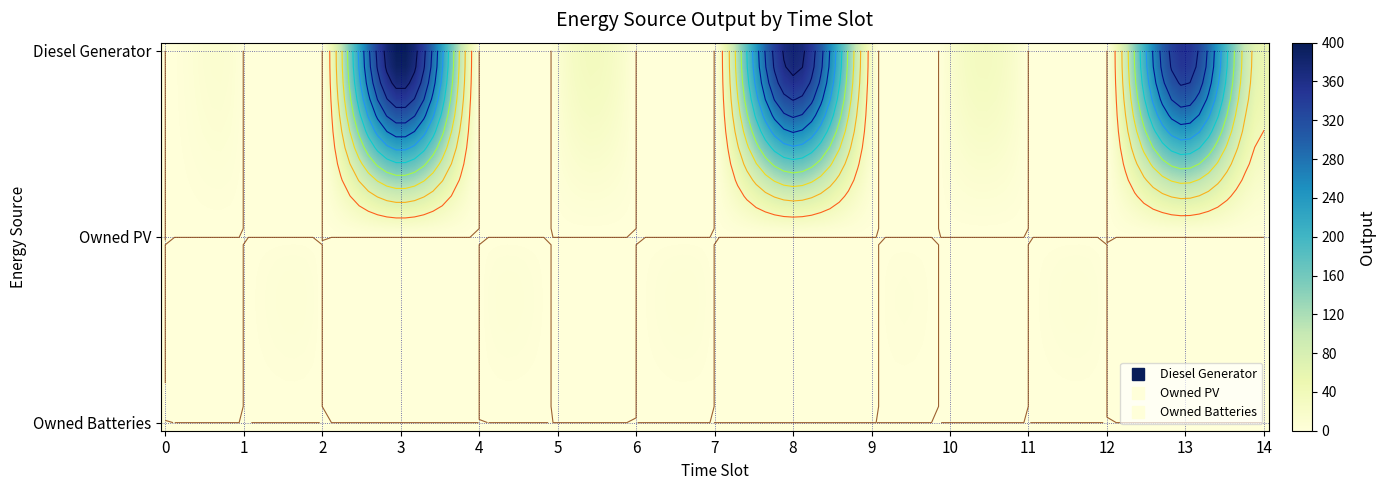

At which category is the sum across all series the highest?

3